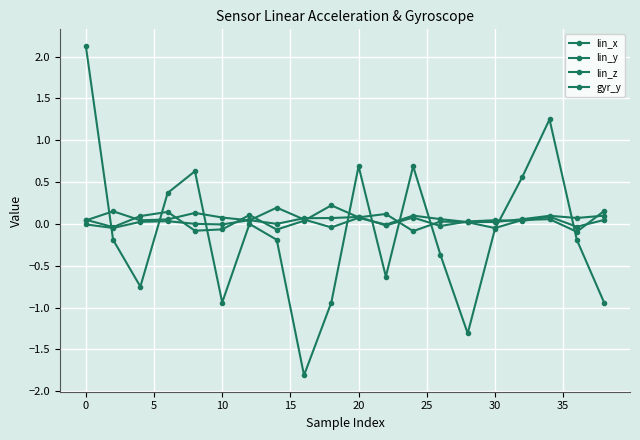

Count the number of categories in the chart.

20